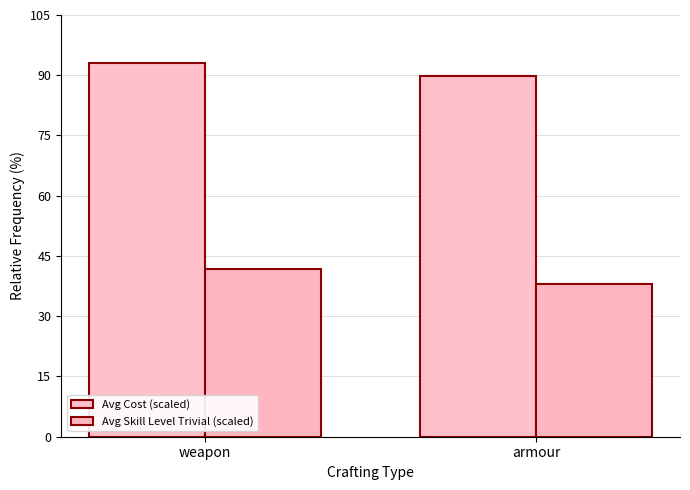

Rank the series at armour from highest to lowest value.

Avg Cost (scaled), Avg Skill Level Trivial (scaled)